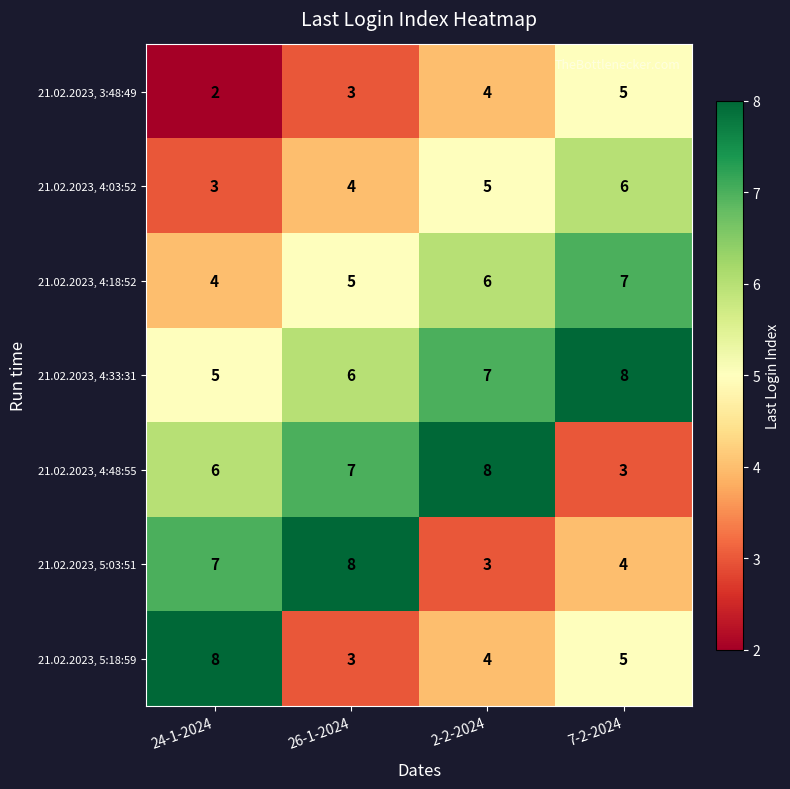

Rank the categories by 21.02.2023, 3:48:49 value from highest to lowest.

7-2-2024, 2-2-2024, 26-1-2024, 24-1-2024